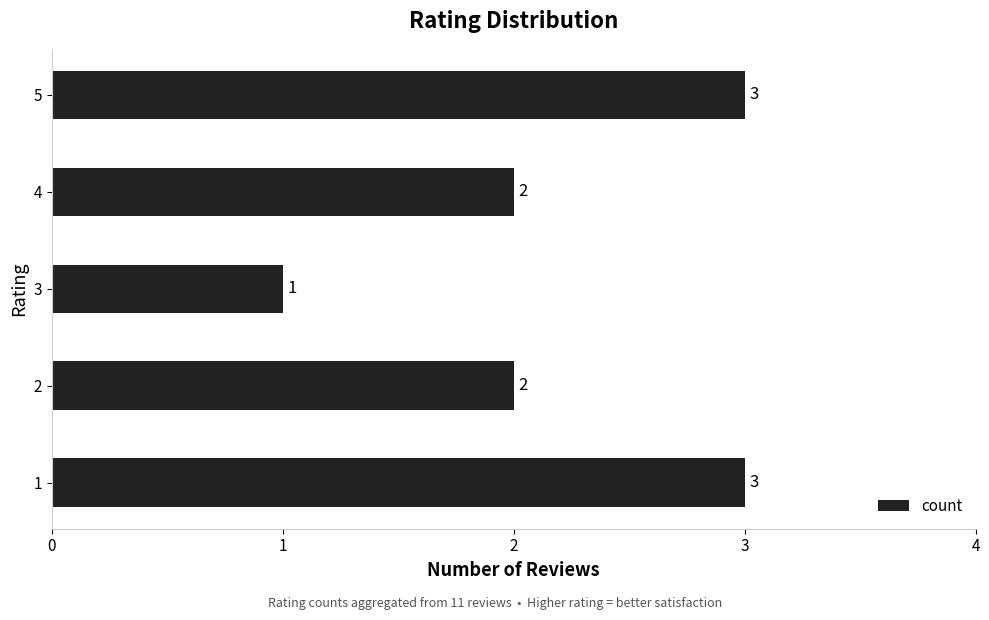

What is the change in value from 2 to 5?

+1